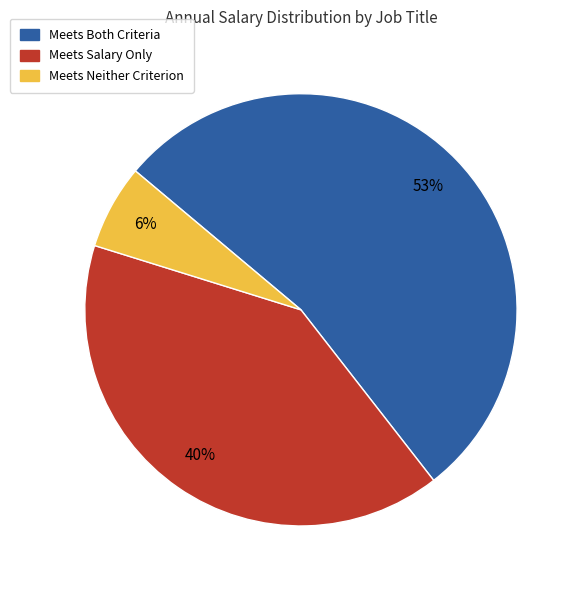

Is there a majority slice in this chart?

Yes